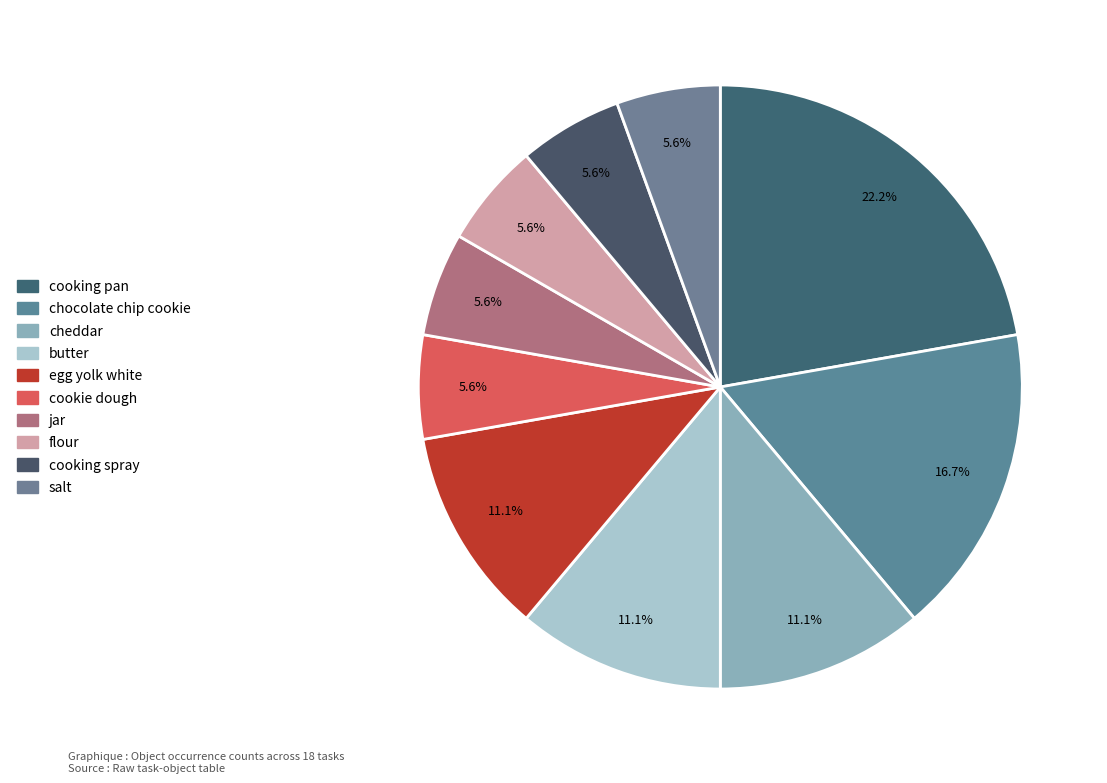

To the nearest percent, what percentage of the pie is cooking spray?

6%